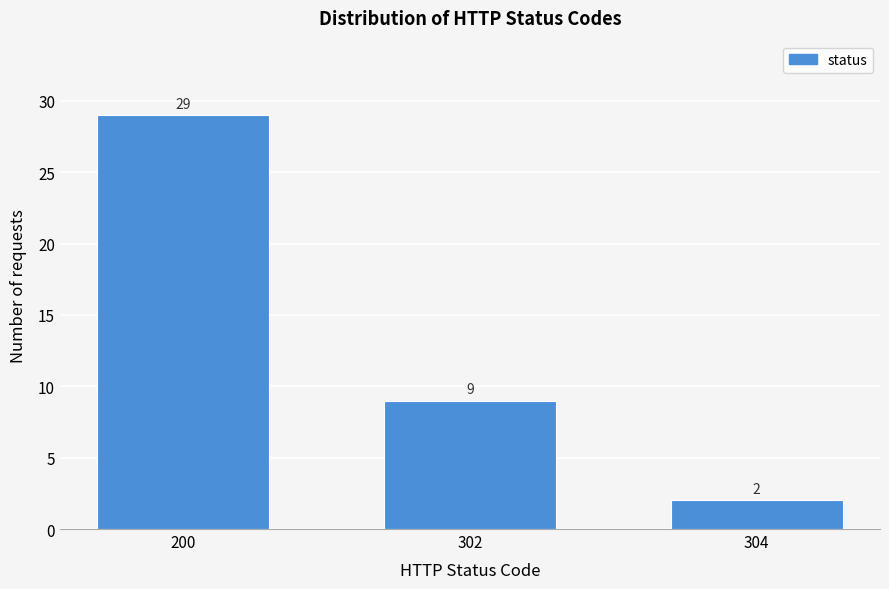

Reading left to right, transcribe all the data shown in this chart.

29	9	2